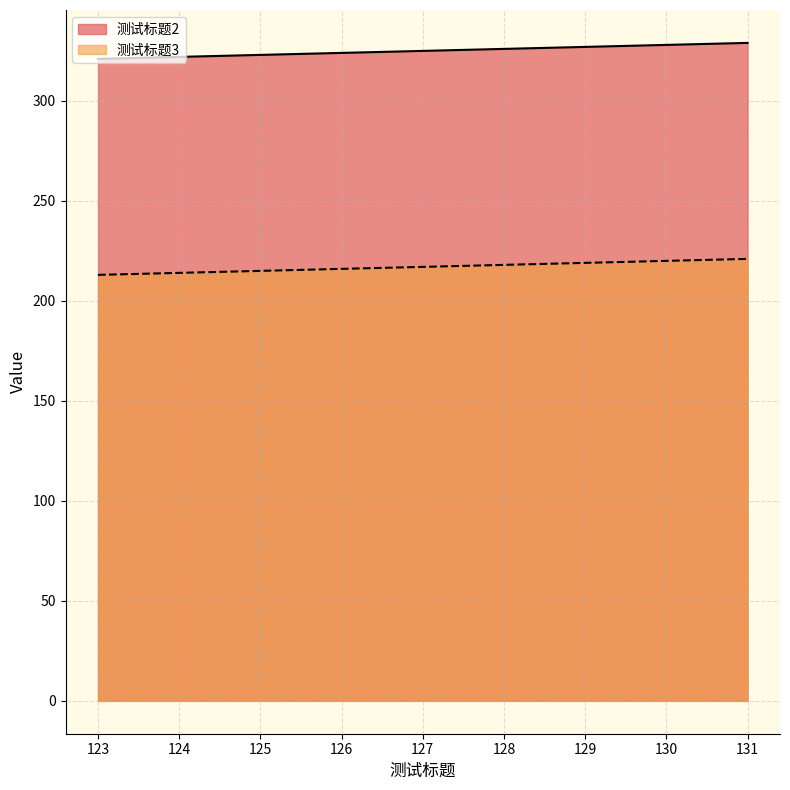

Is the value of 测试标题2 at 129 greater than the value of 测试标题3 at 123?

Yes